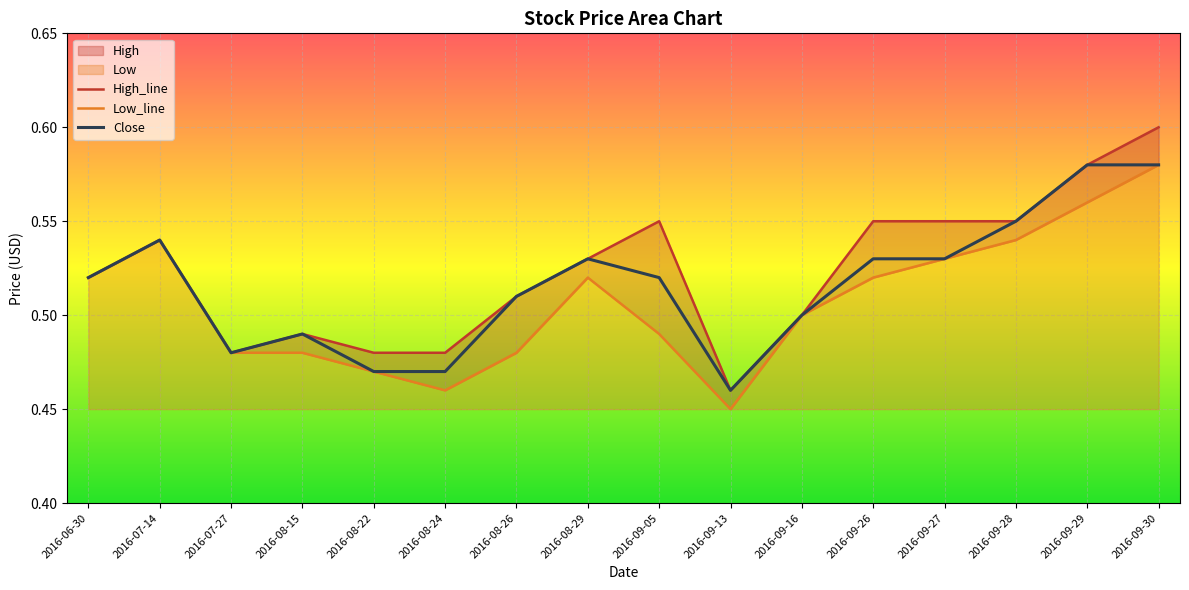

Which series has the largest range (max minus min)?

High_line